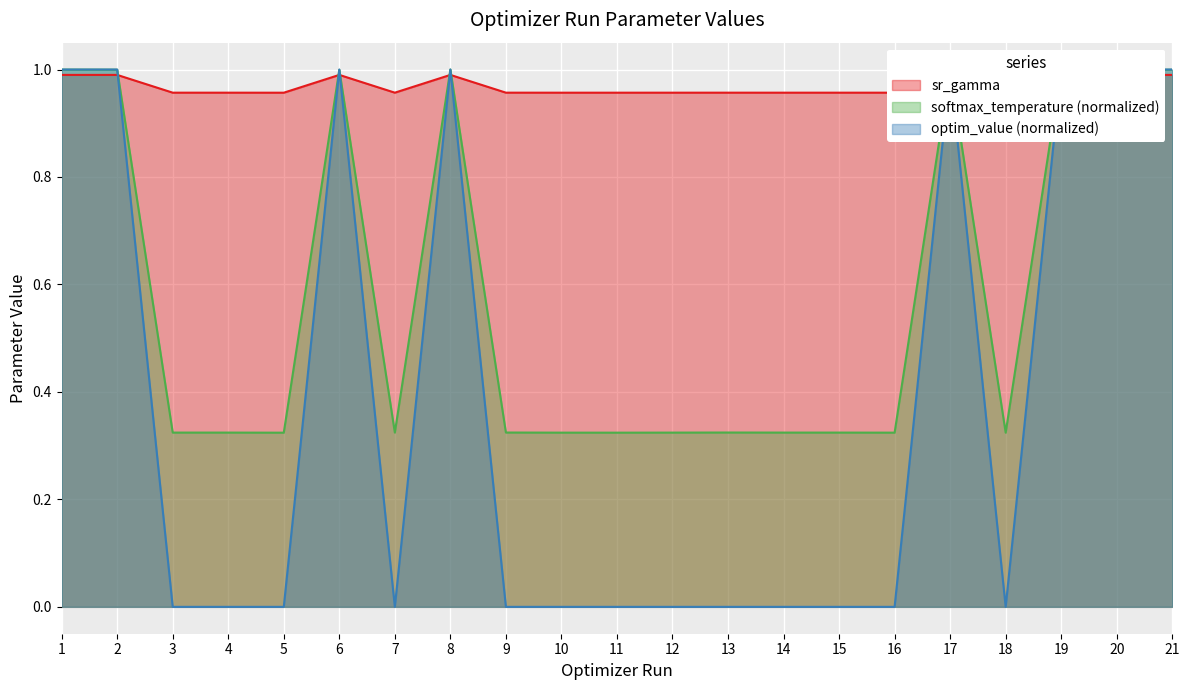

The sr_gamma series shows 0.6 at 10. True or false?

False